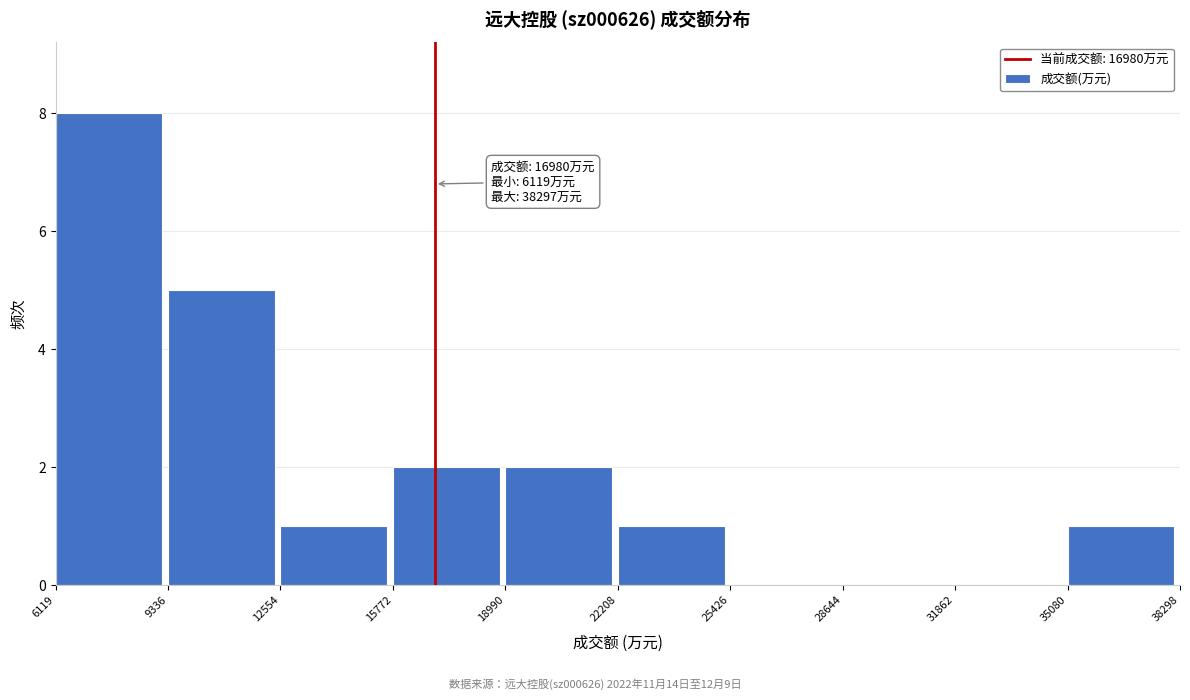

Which range on the x-axis has the tallest bar?

6119 to 9336